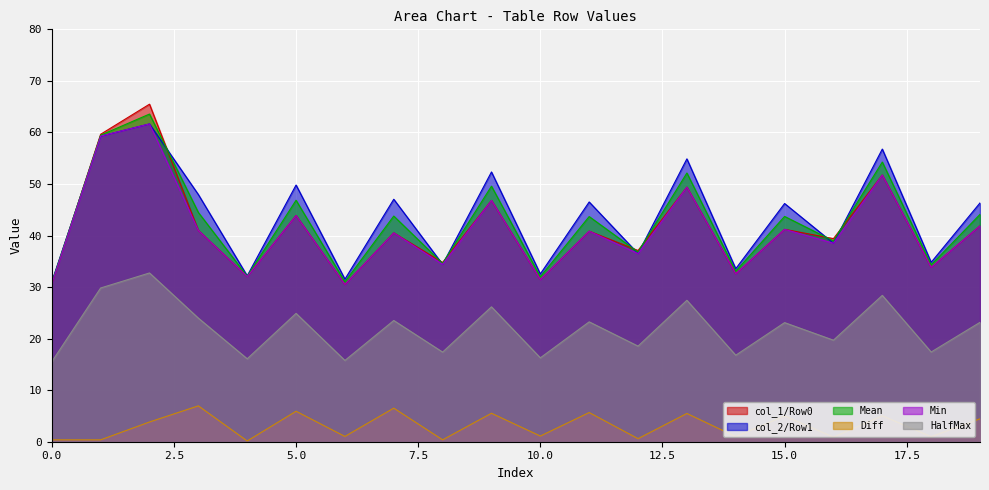

True or false: Diff and Mean intersect in this chart.

False